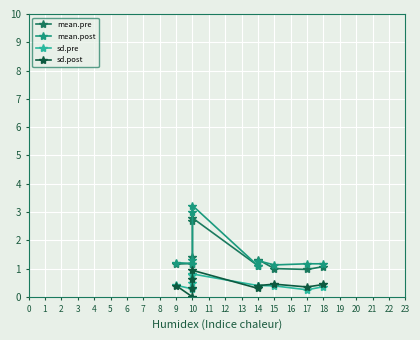

In sd.post, how many points are lower than both neighbors (excluding endpoints)?

3